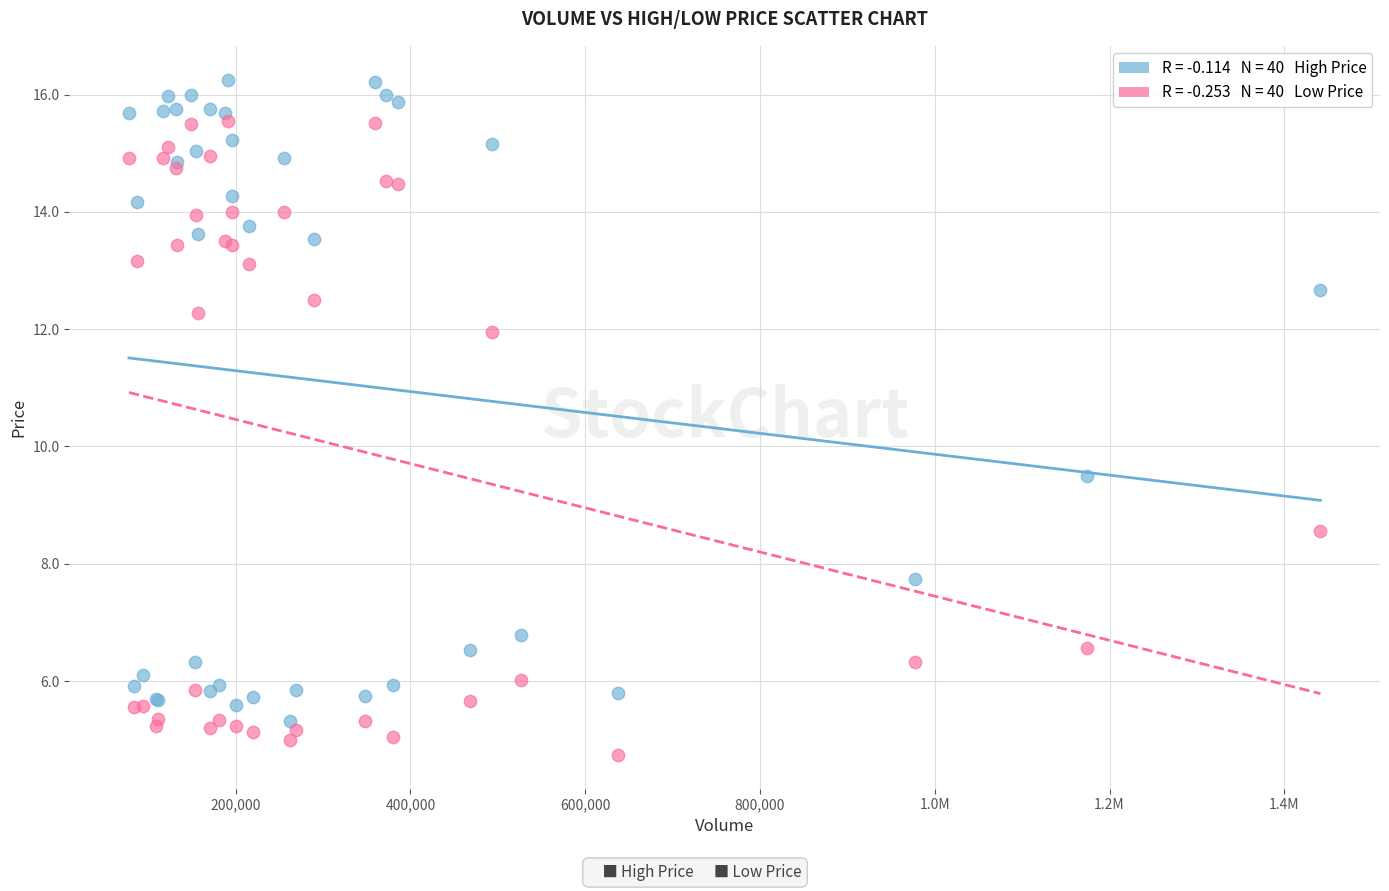

Across all series, what Y value is closest to 10?

9.5